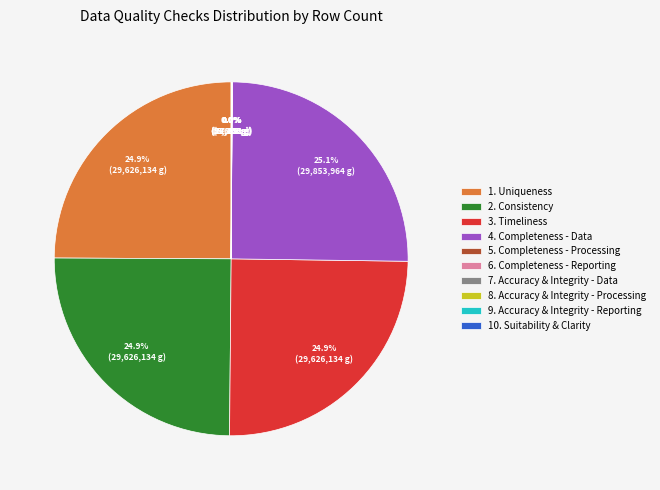

Does 2. Consistency account for over 50% of the chart?

No